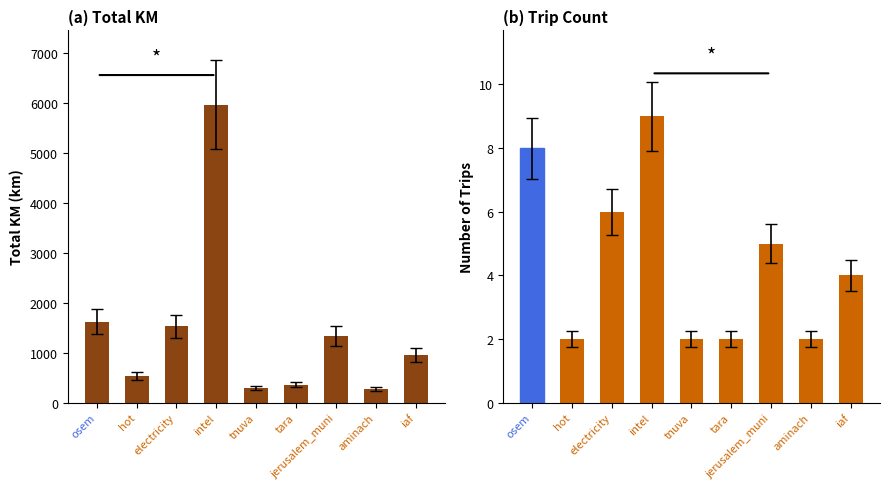

What position from the left is aminach?

8